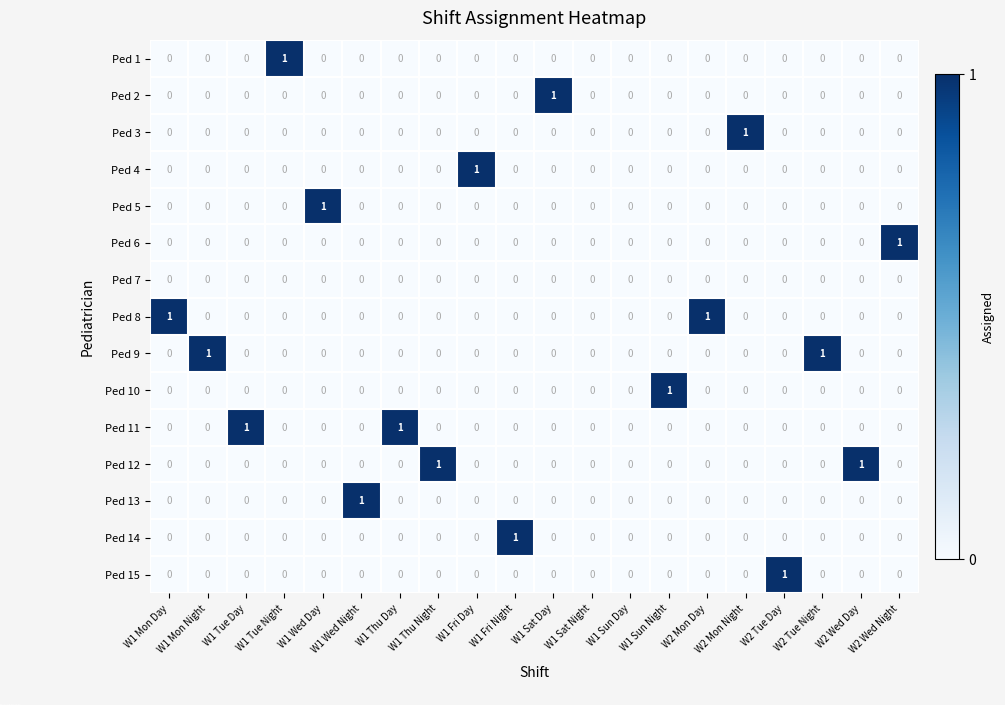

Count the number of categories in the chart.

20